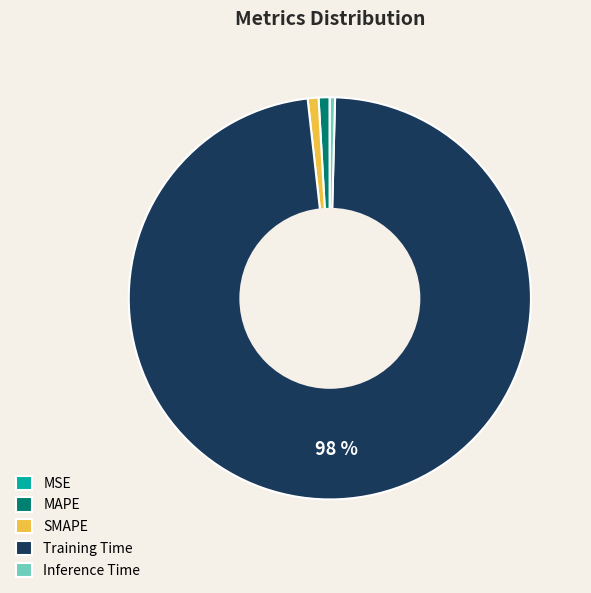

Which has a higher value, Training Time or SMAPE?

Training Time